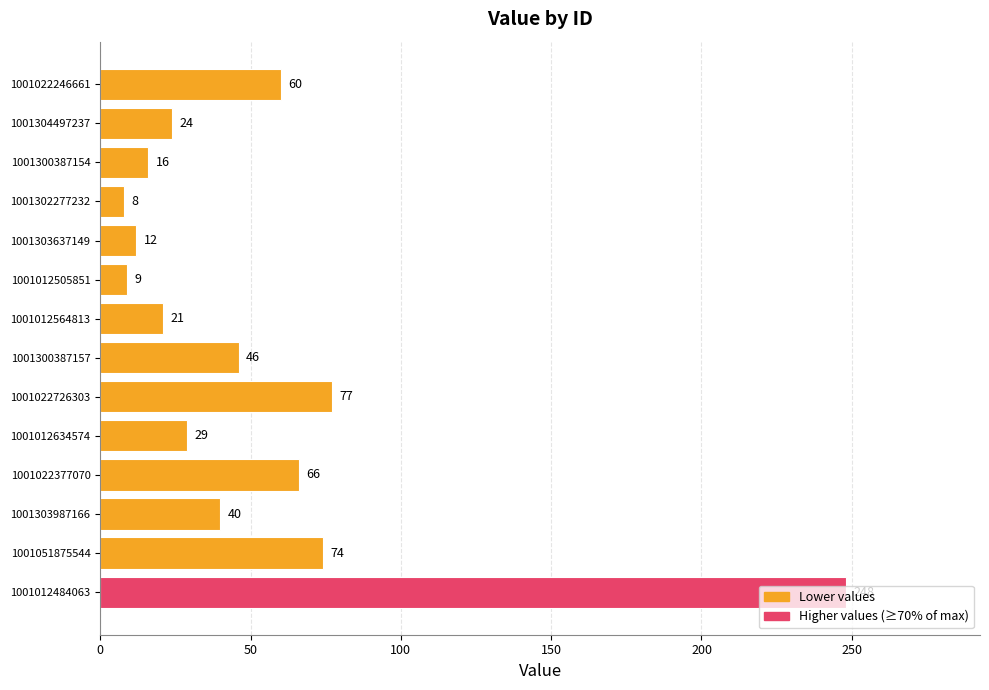

What is the change in value from 1001022726303 to 1001012564813?

-56